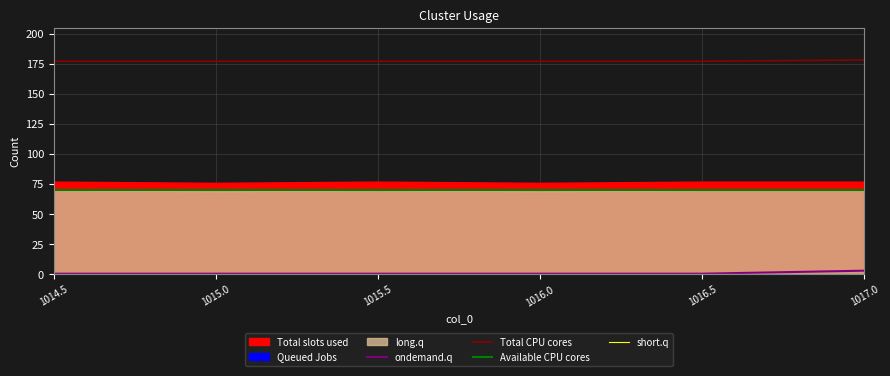

Is it true that Total CPU cores equals 177.0 at 1016.0?

True